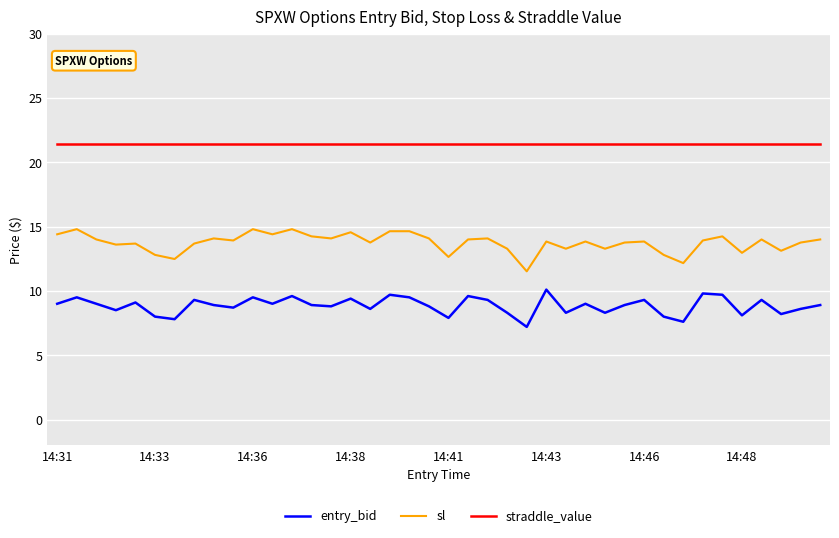

Which series has the largest total across all categories?

straddle_value